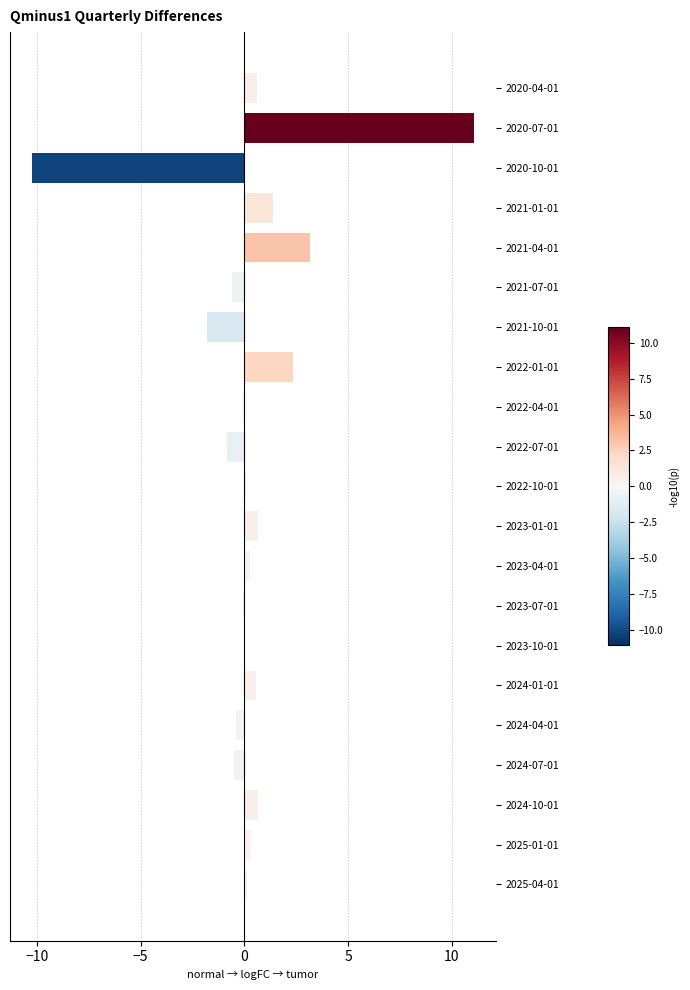

At which category does the chart reach its peak across all series?

2020-07-01